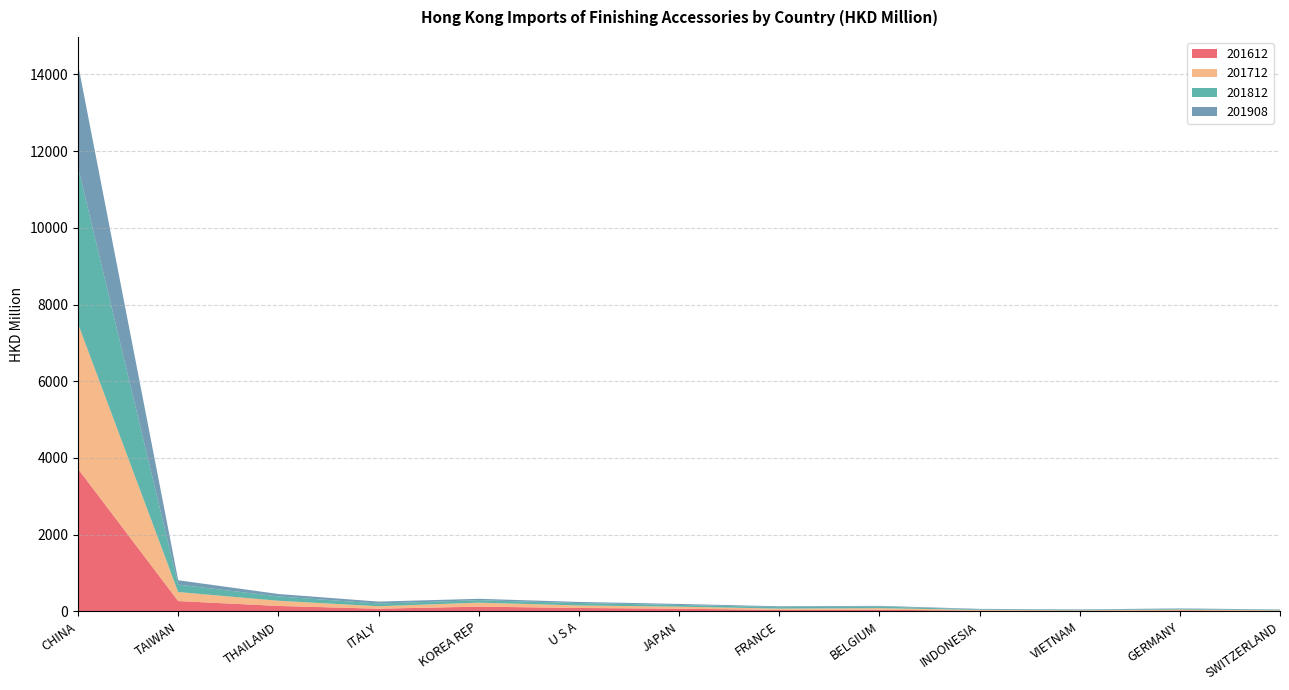

Reading right to left, what are all the values shown in this chart?

201612: 11.4	23.3	11.8	17.3	40.3	37.4	67.3	86.8	121.4	67.7	139.3	266.8	3714.2
201712: 13.1	21.6	12.7	18.0	41.3	33.1	52.5	65.9	104.4	64.3	135.8	235.3	3784.6
201812: 14.6	19.7	13.6	16.3	43.4	39.1	46.1	62.3	63.9	70.3	112.8	194.0	4082.1
201908: 9.5	10.3	12.0	12.1	17.1	21.0	26.4	29.7	36.4	50.5	63.6	113.7	2682.3